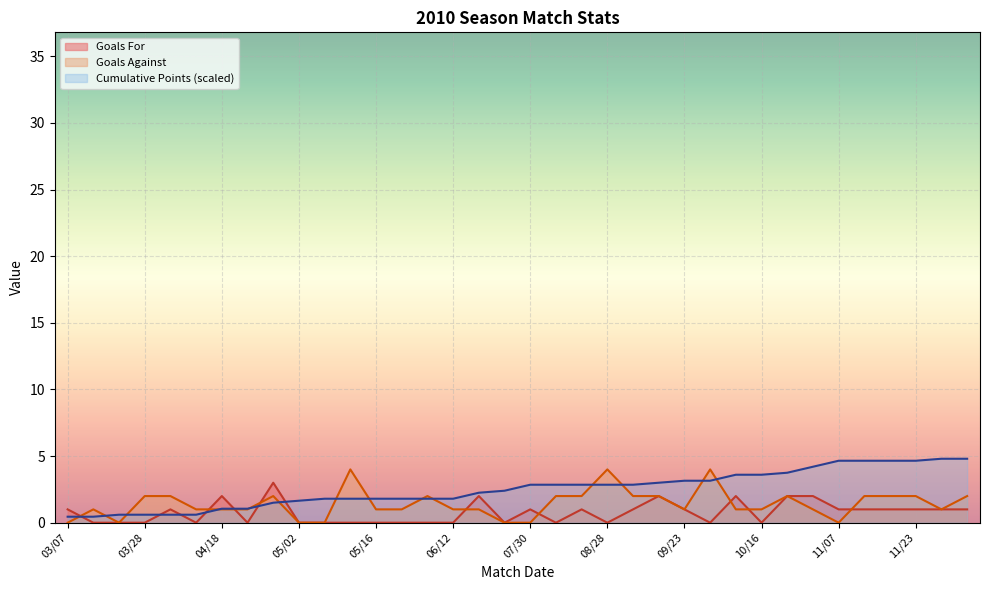

Reading left to right, transcribe all the data shown in this chart.

Goals For: 1.0	0.0	0.0	0.0	1.0	0.0	2.0	0.0	3.0	0.0	0.0	0.0	0.0	0.0	0.0	0.0	2.0	0.0	1.0	0.0	1.0	0.0	1.0	2.0	1.0	0.0	2.0	0.0	2.0	2.0	1.0	1.0	1.0	1.0	1.0	1.0
Goals Against: 0.0	1.0	0.0	2.0	2.0	1.0	1.0	1.0	2.0	0.0	0.0	4.0	1.0	1.0	2.0	1.0	1.0	0.0	0.0	2.0	2.0	4.0	2.0	2.0	1.0	4.0	1.0	1.0	2.0	1.0	0.0	2.0	2.0	2.0	1.0	2.0
Cumulative Points: 0.4	0.4	0.6	0.6	0.6	0.6	1.1	1.1	1.5	1.6	1.8	1.8	1.8	1.8	1.8	1.8	2.2	2.4	2.9	2.9	2.9	2.9	2.9	3.0	3.1	3.1	3.6	3.6	3.8	4.2	4.6	4.6	4.6	4.6	4.8	4.8